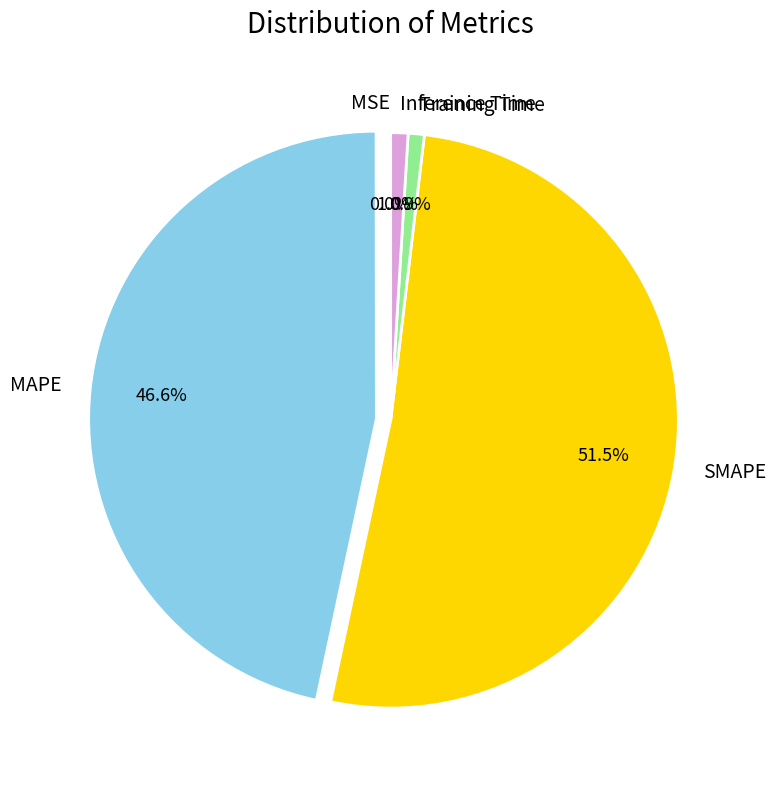

What is the largest slice in the pie chart?

SMAPE